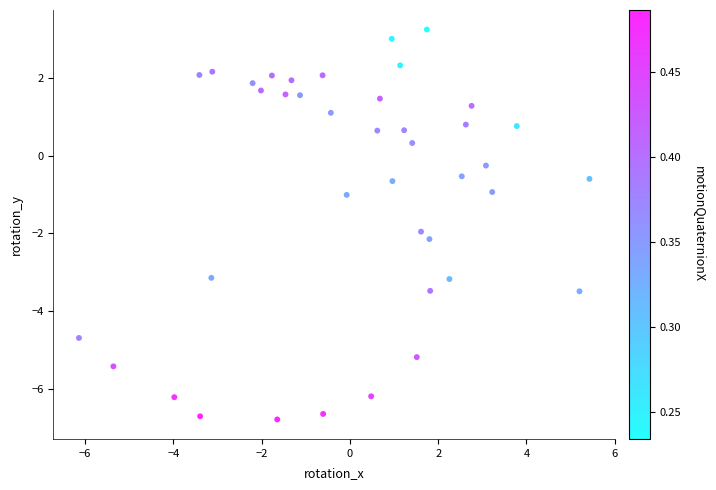

What is the range of X values (max minus min)?

11.6